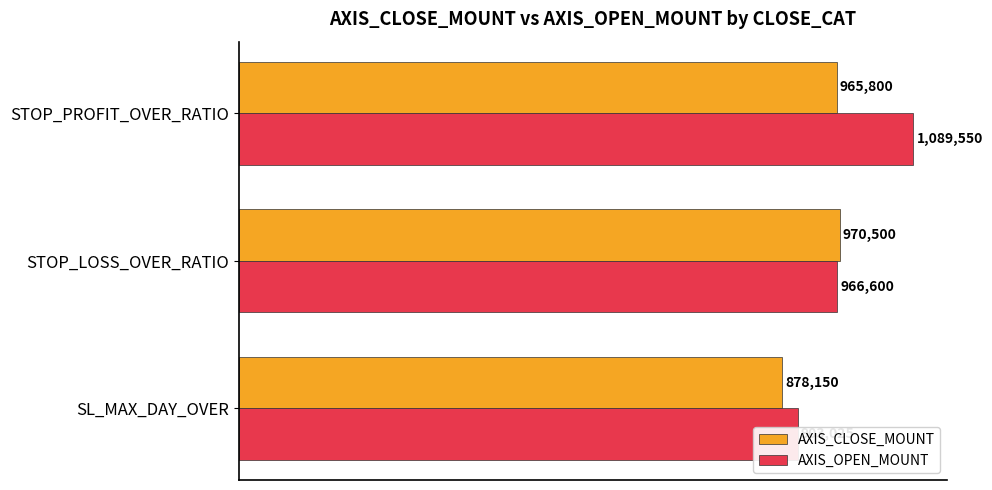

Does the chart contain any negative values?

No